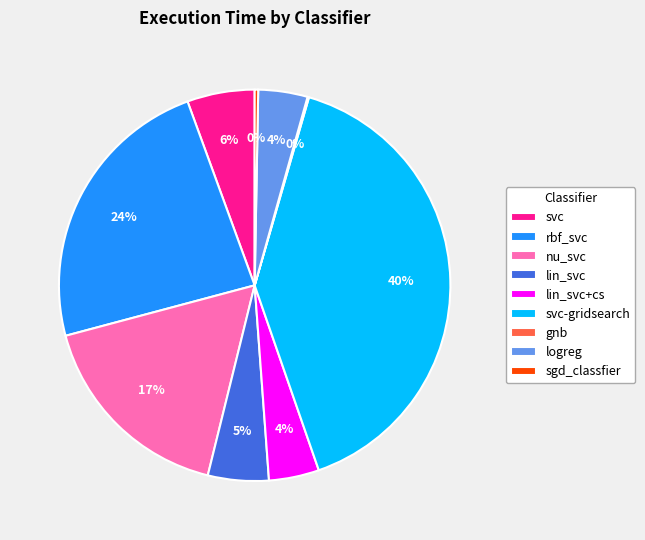

Is logreg the majority of the pie?

No